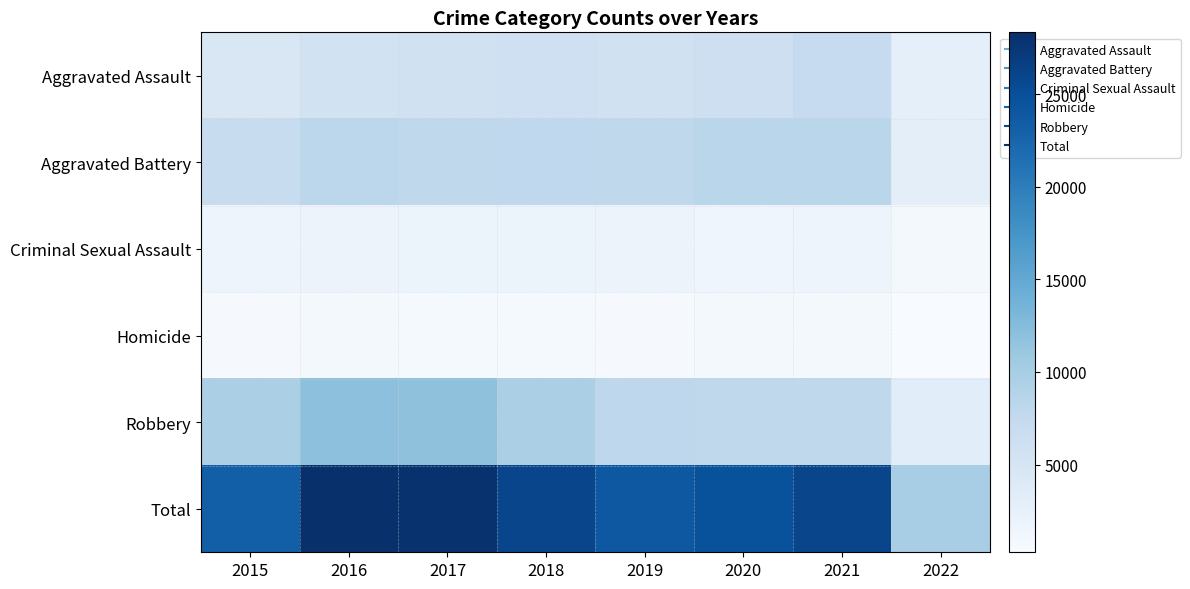

At which category does the chart reach its peak across all series?

2016